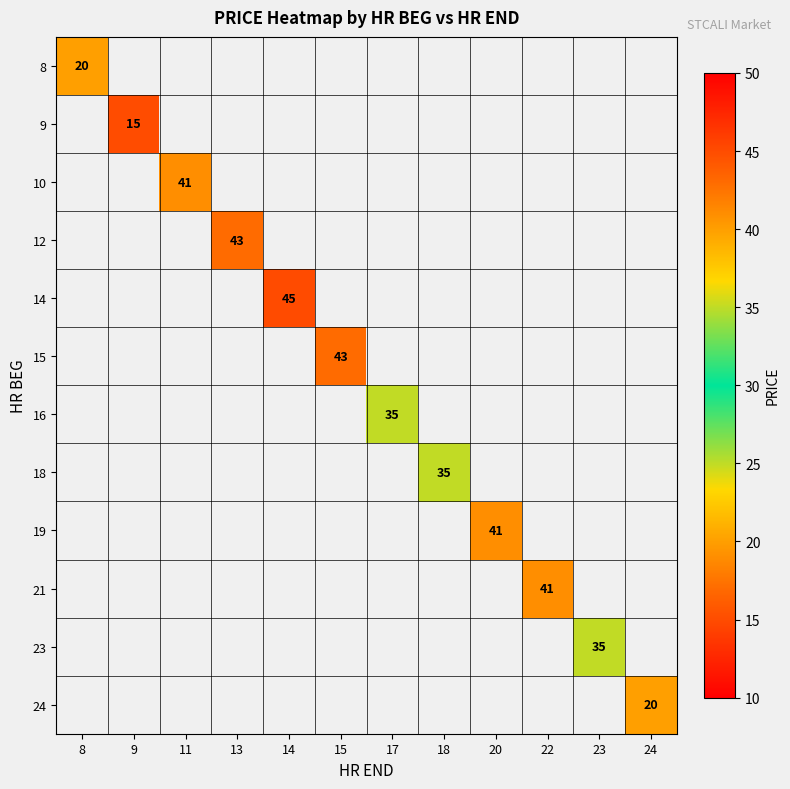

What is the minimum value shown in the chart?

15.0